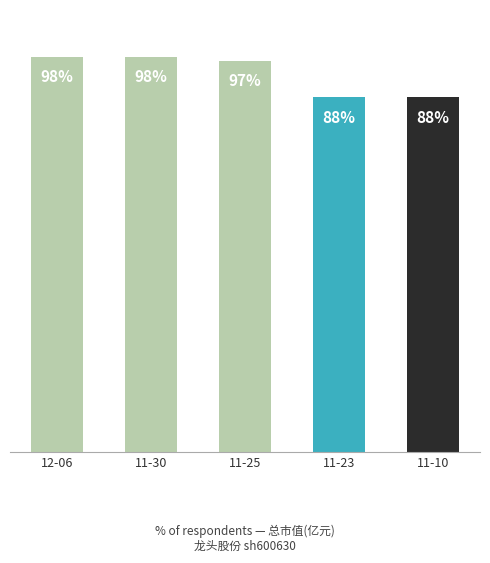

Which has a higher value, 11-25 or 11-30?

11-30